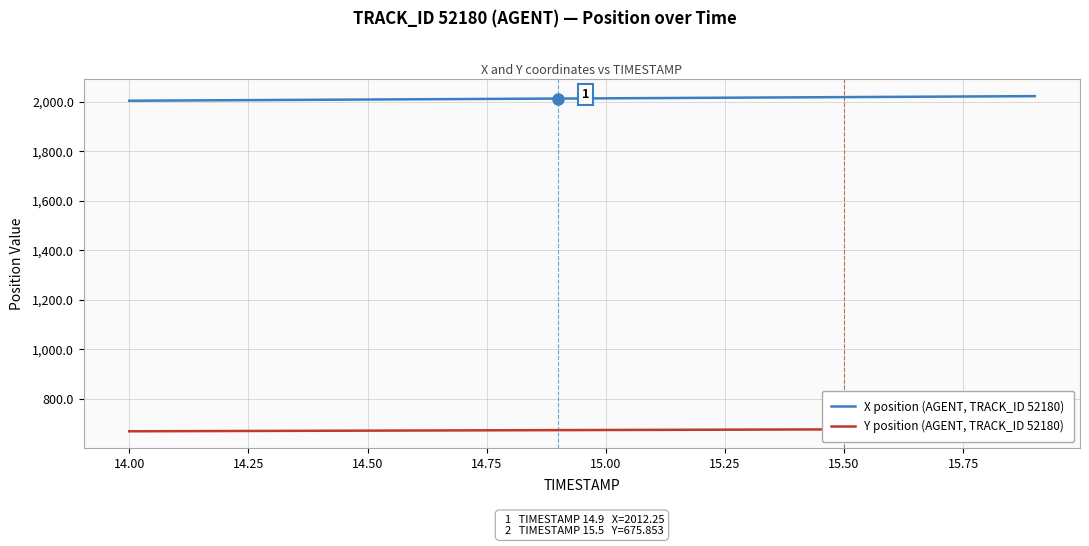

True or false: Y position (AGENT, TRACK_ID 52180) and X position (AGENT, TRACK_ID 52180) cross at least once.

False